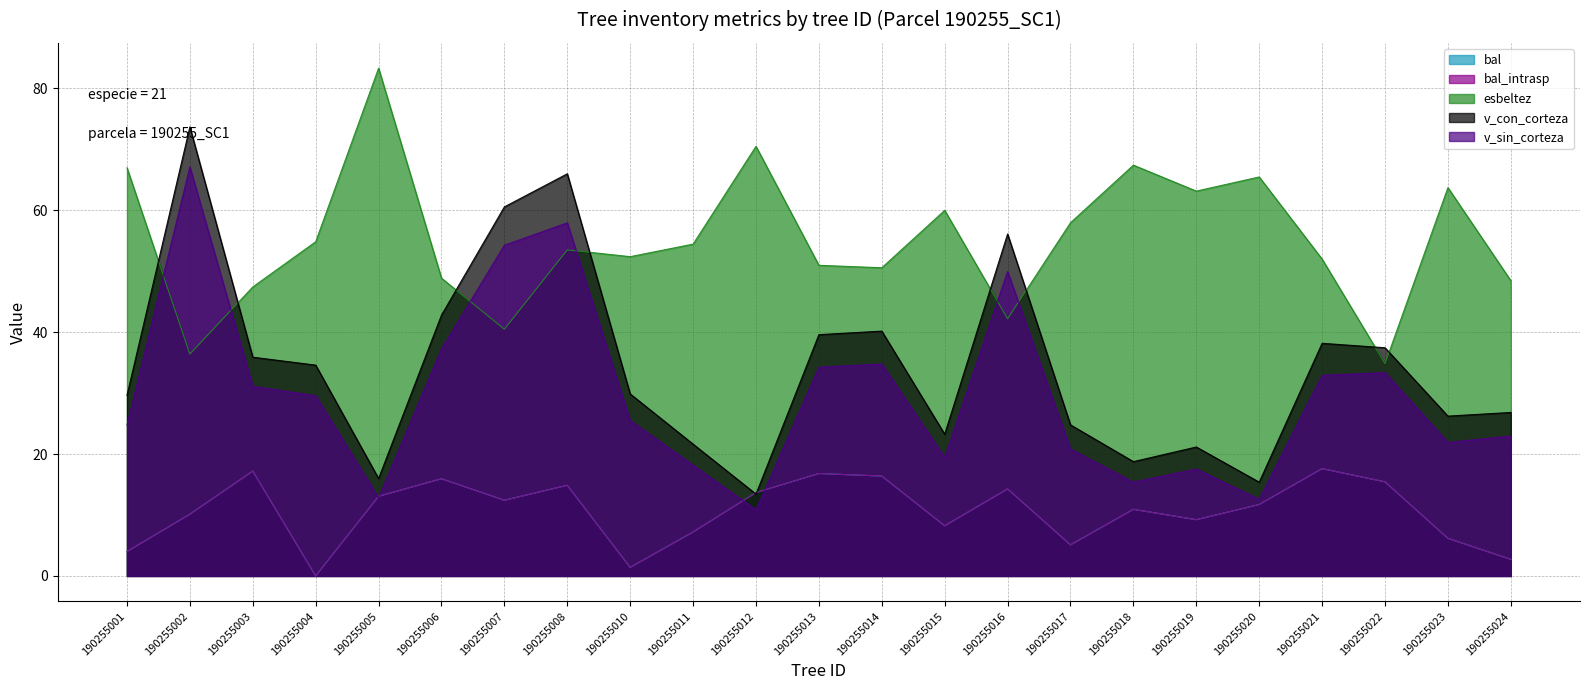

What is the difference between the esbeltez values at 190255019 and 190255018?

4.3